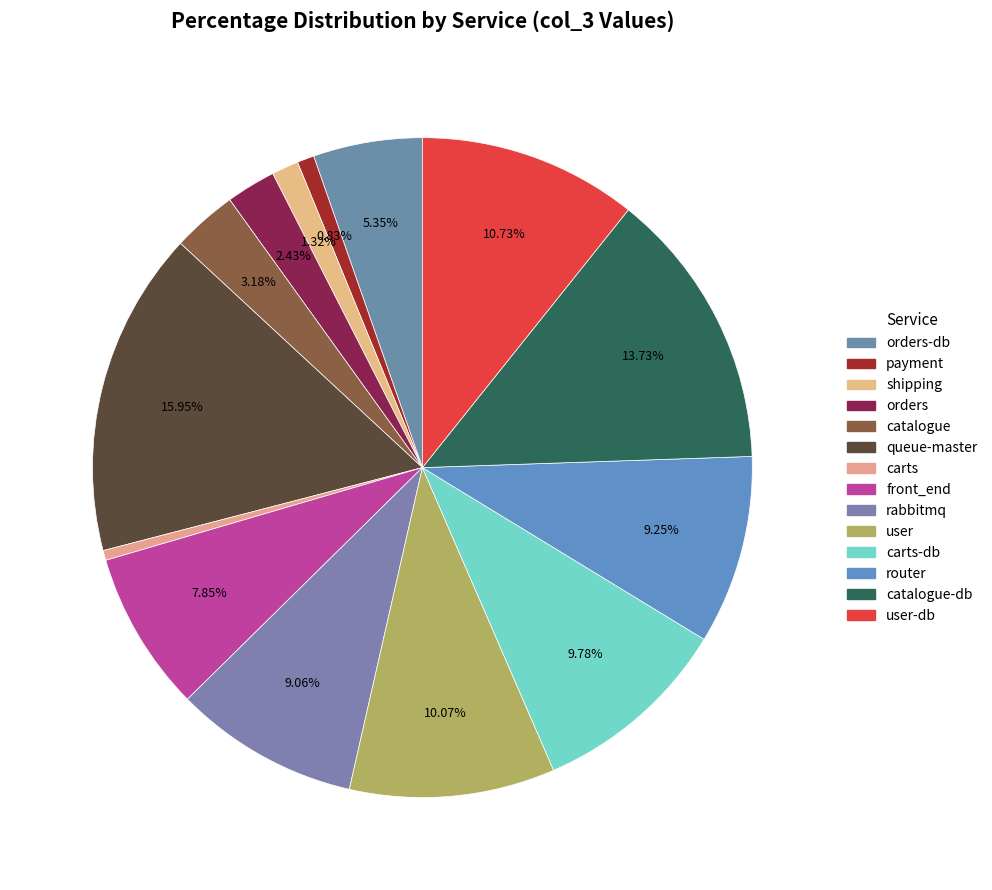

How many segments does this pie chart have?

14